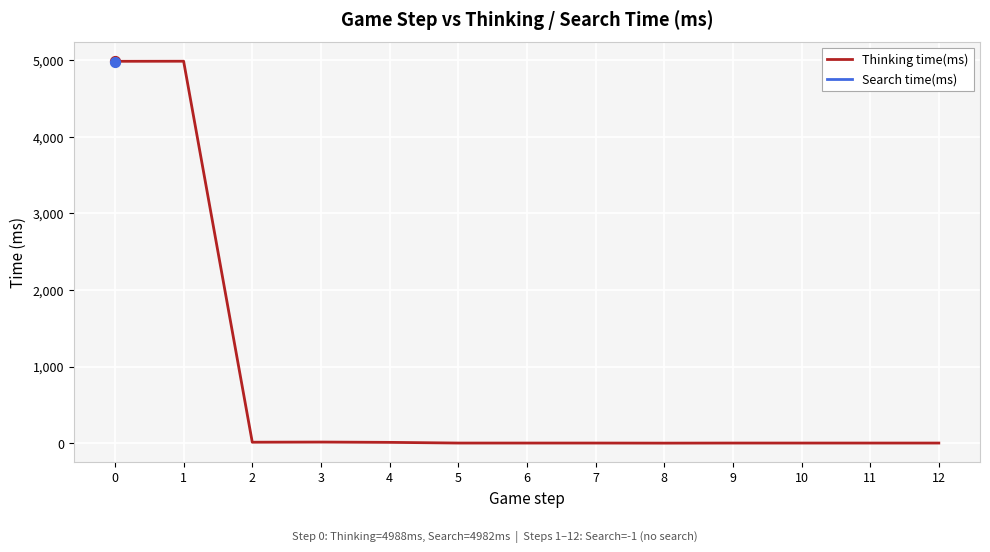

Which series has the widest spread of Y values?

Thinking time(ms)